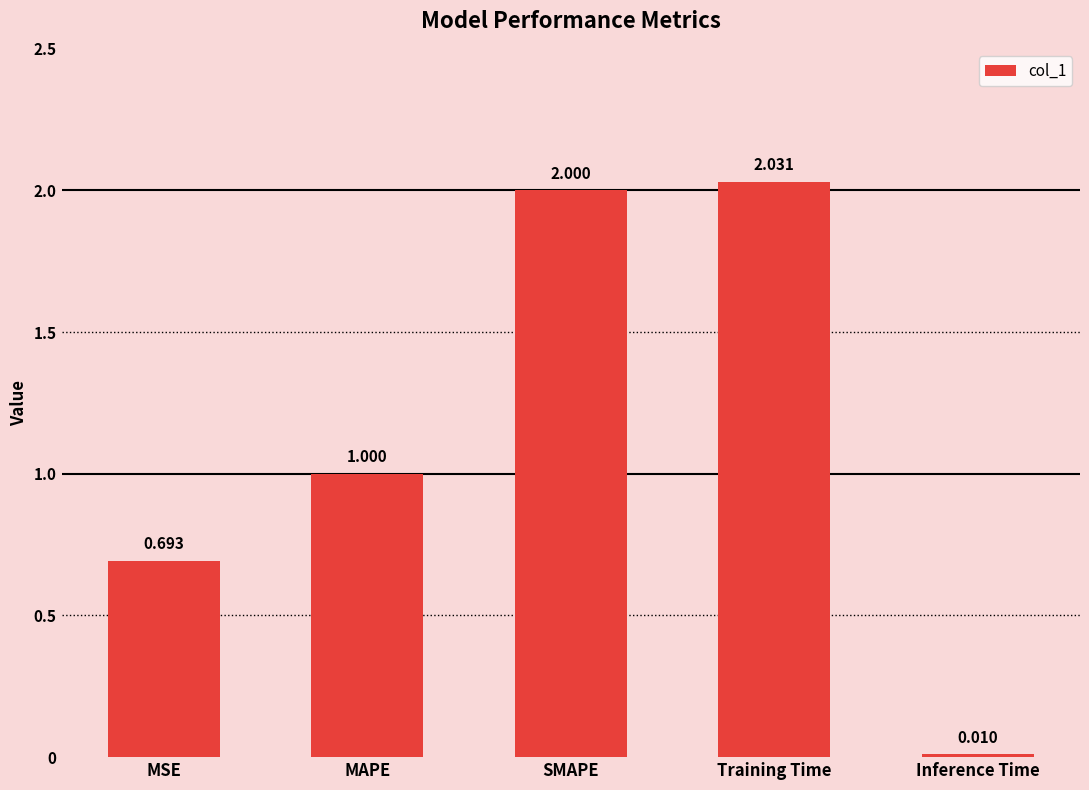

What is the label of the 2nd bar from the left?

MAPE